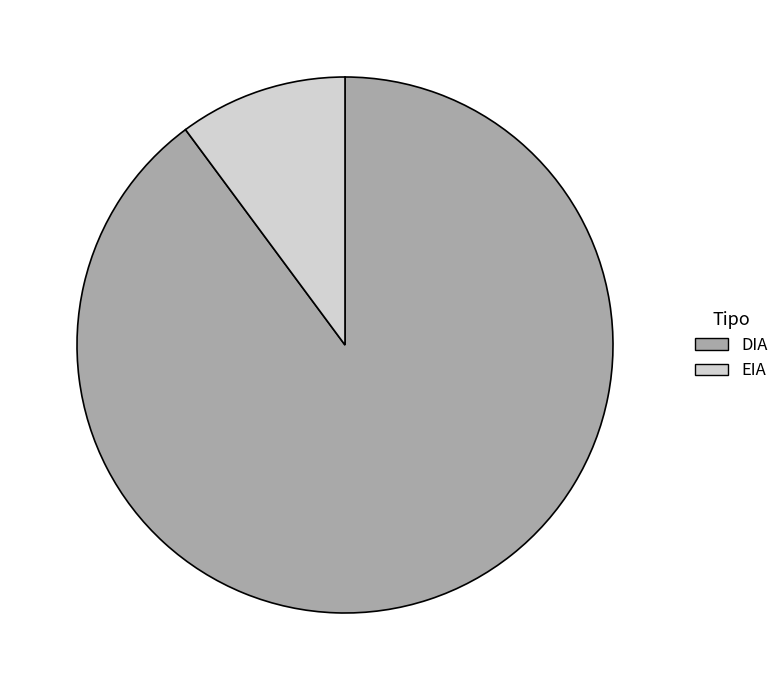

Count the number of slices in the pie.

2